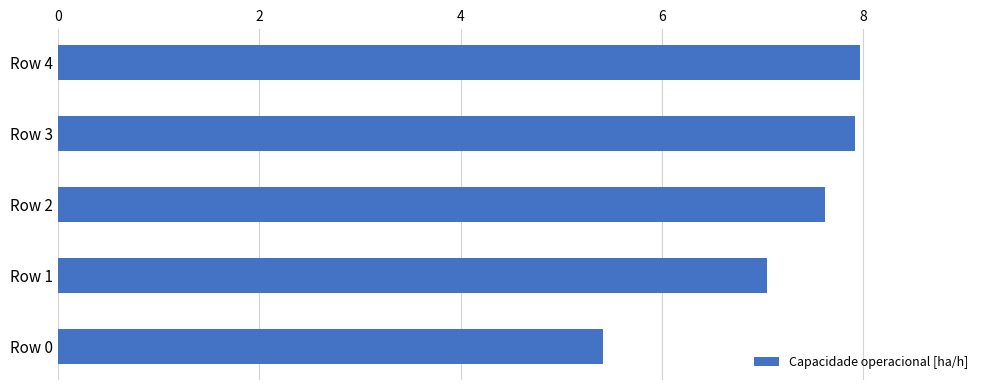

What is the value of the 3rd bar from the top?

7.6